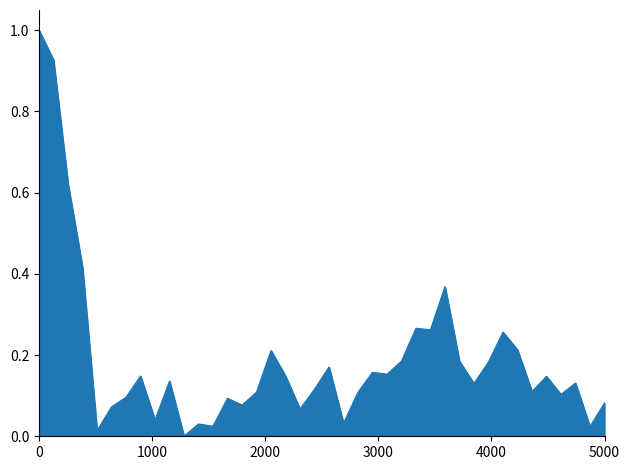

What is the difference between the maximum and minimum values?

1.0